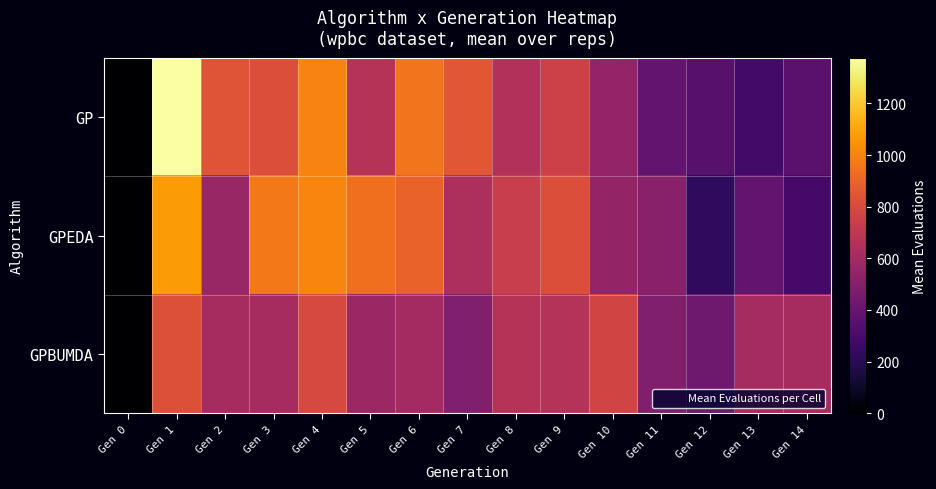

At which category does the chart reach its minimum across all series?

Gen 0